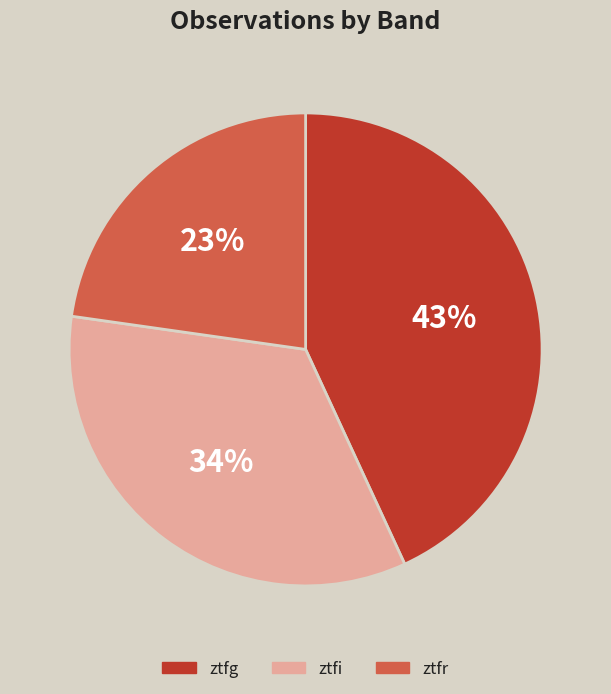

How many slices are in this pie chart?

3